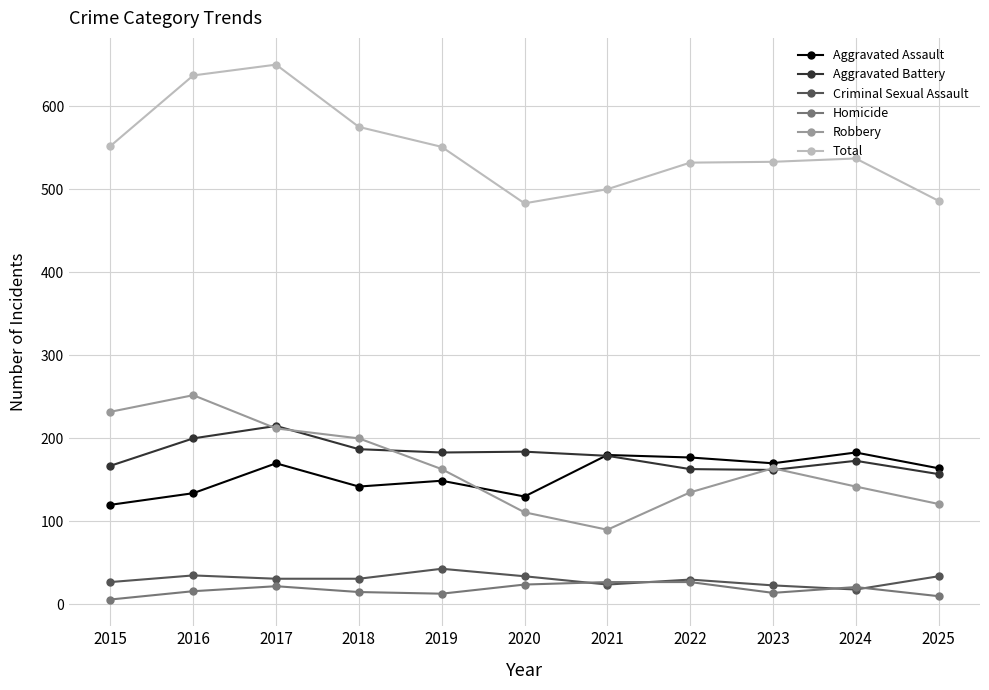

At which category does Total reach its first local peak?

2017